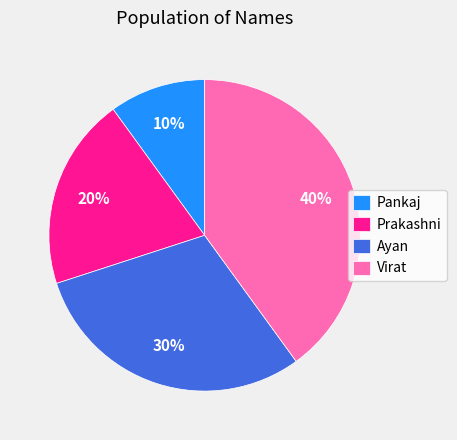

Is the sum of Pankaj and Ayan greater than half?

No